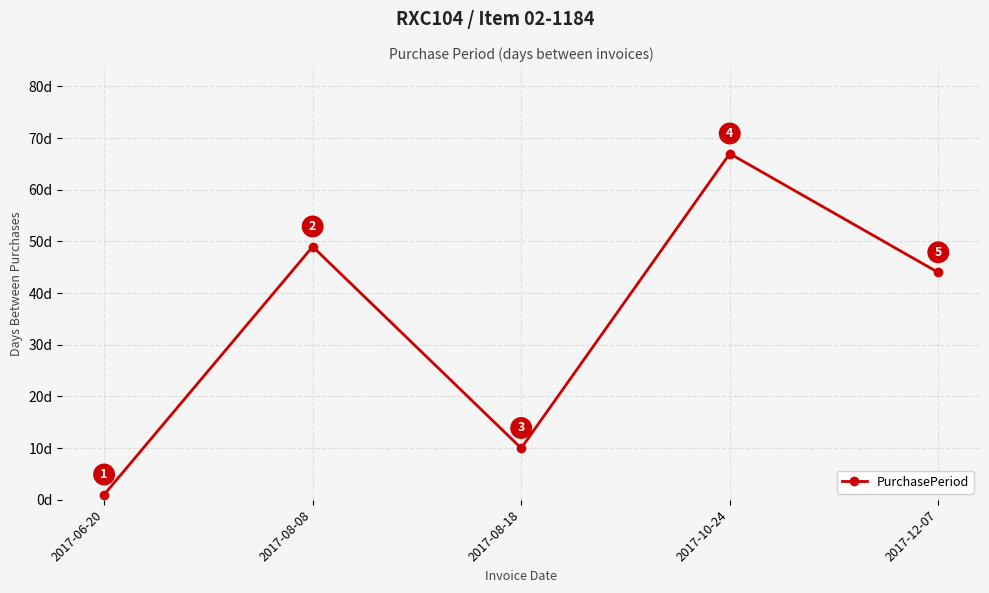

The value at 2017-08-08 is 49. True or false?

True